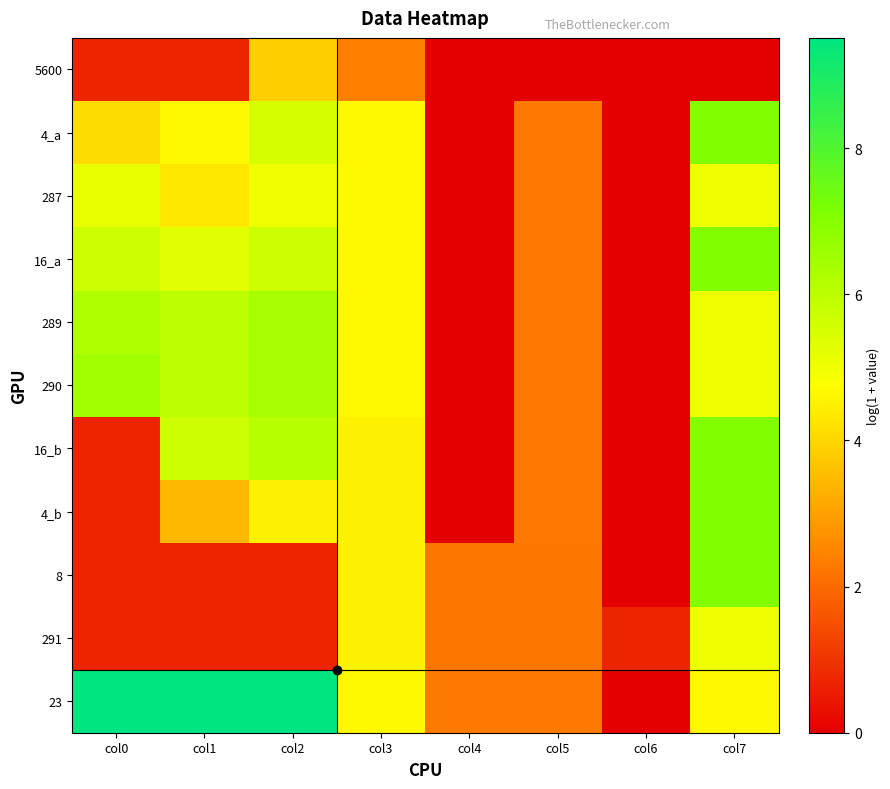

What is the spread (max minus min) of values at col2?

8.8